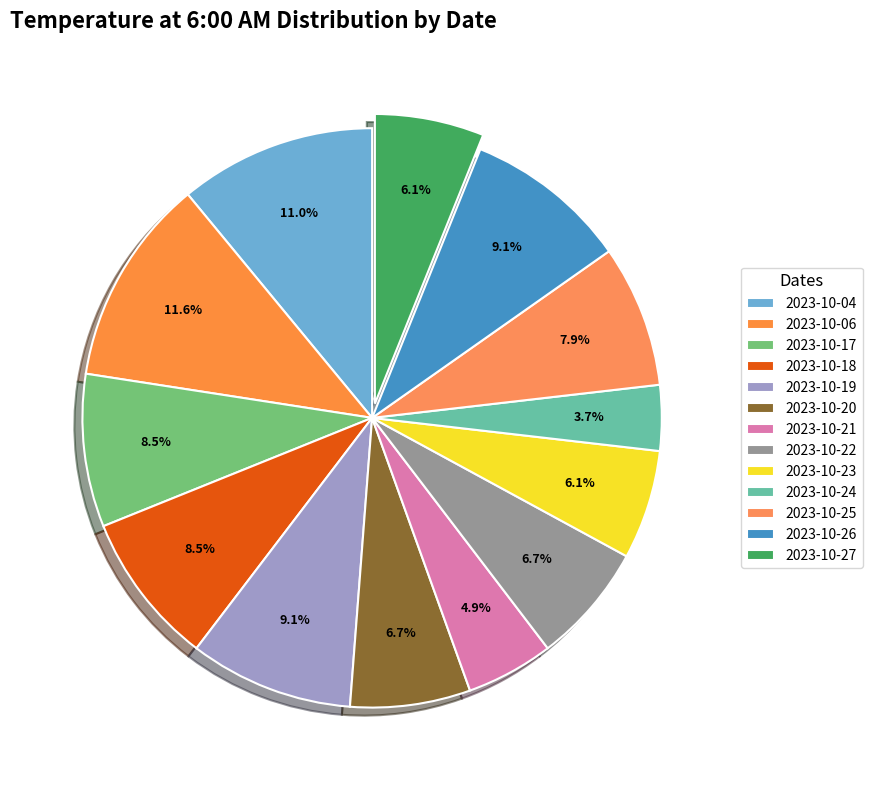

Which category has the biggest portion of the pie?

2023-10-06